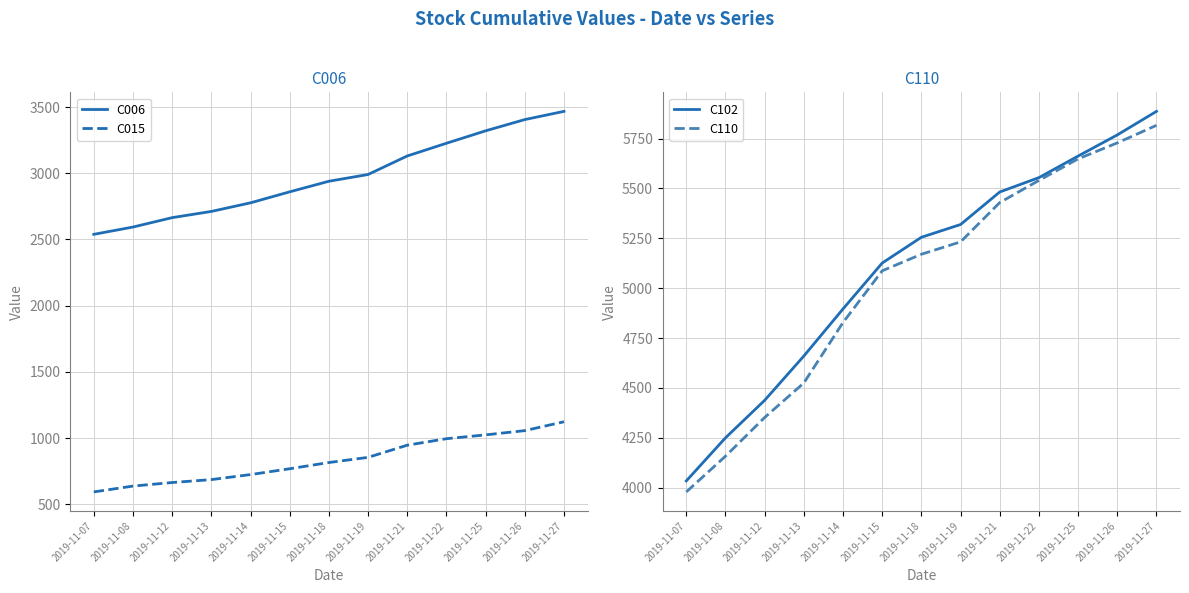

The C015 series shows 626 at 2019-11-26. True or false?

False